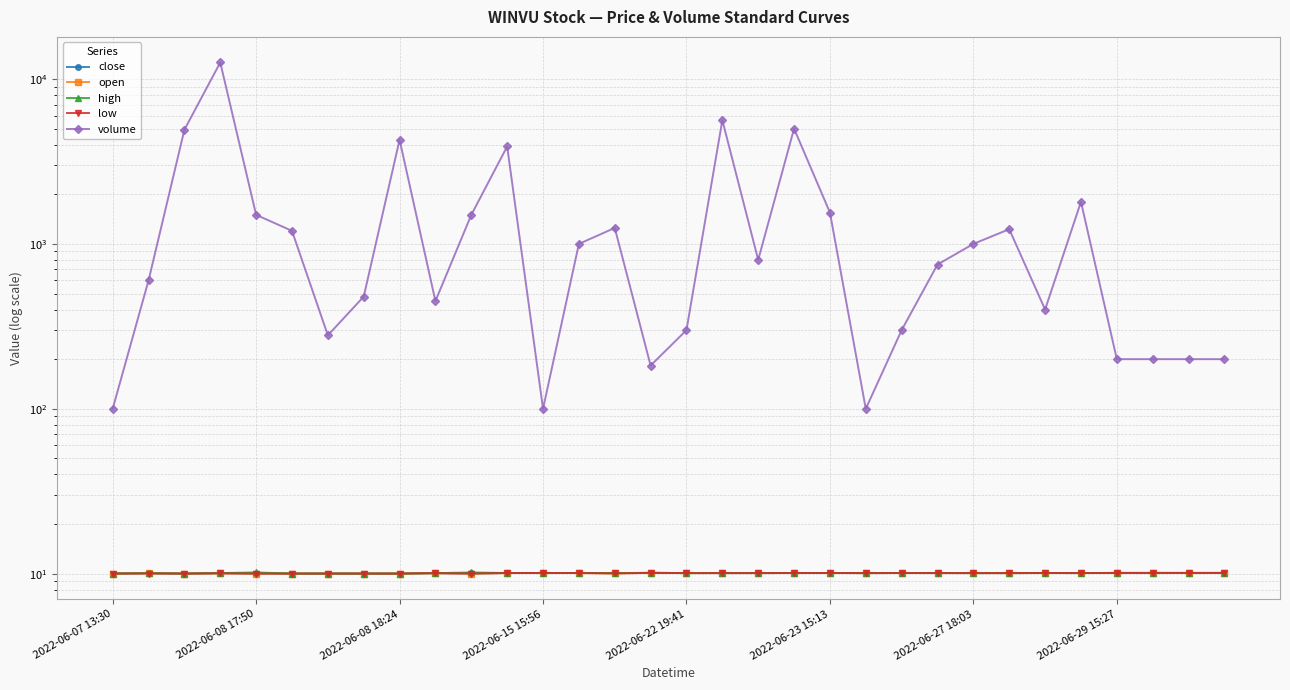

True or false: high has more than 1 interior local peaks.

True